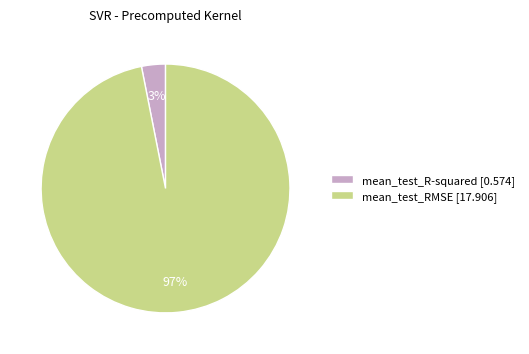

Which has a higher value, mean_test_R-squared [0.574] or mean_test_RMSE [17.906]?

mean_test_RMSE [17.906]